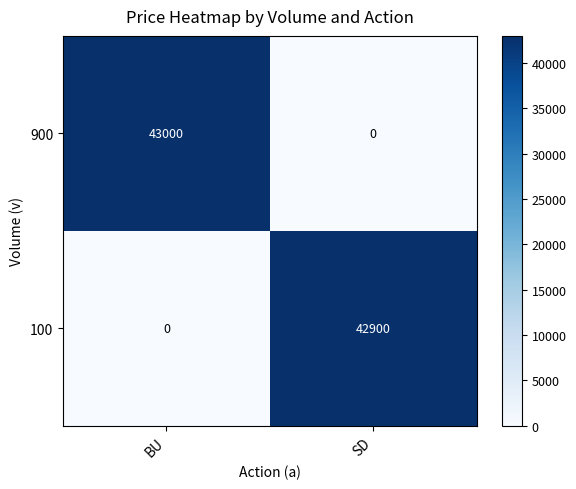

Reading right to left, transcribe all the data shown in this chart.

900: 0	43000
100: 42900	0